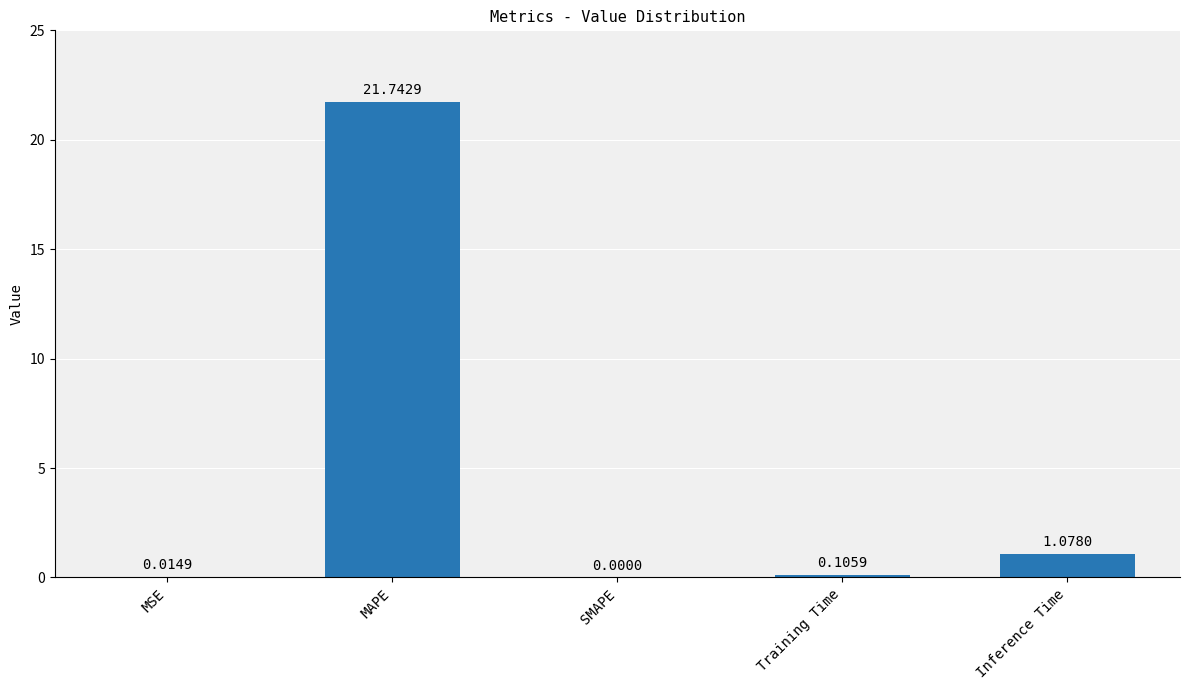

What is the sum of all values?

22.9